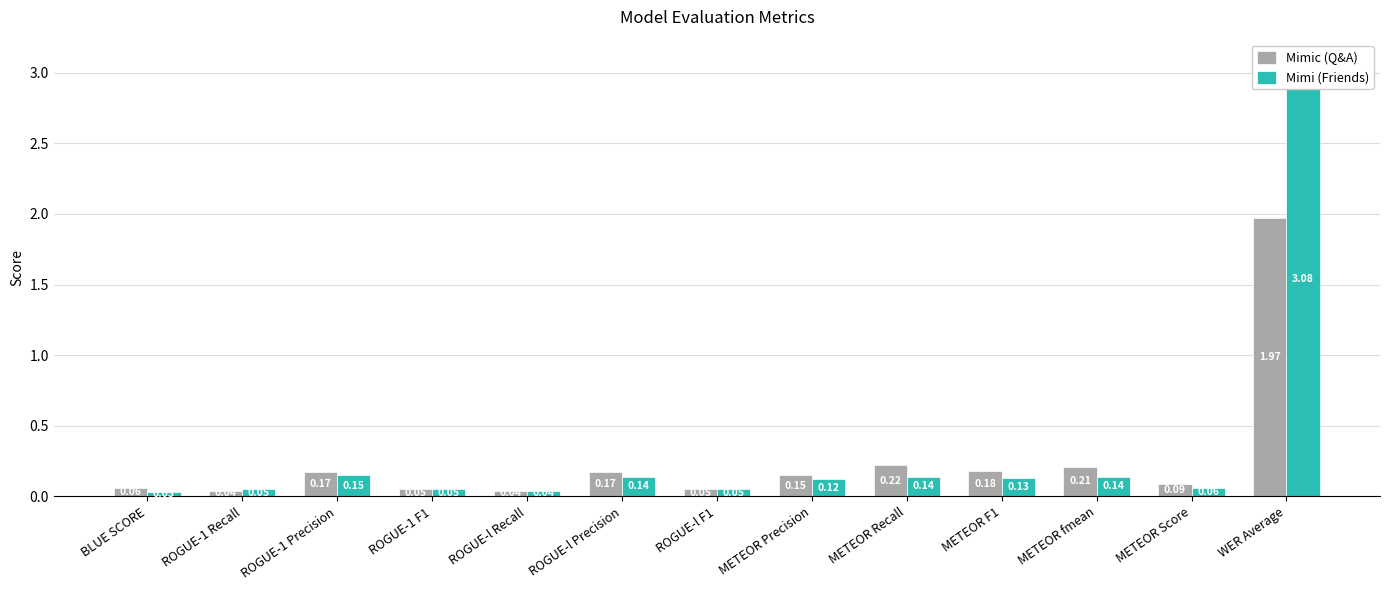

Reading left to right, transcribe all the data shown in this chart.

Mimic (Q&A): 0.1	0.0	0.2	0.1	0.0	0.2	0.1	0.1	0.2	0.2	0.2	0.1	2.0
Mimi (Friends): 0.0	0.1	0.1	0.1	0.0	0.1	0.1	0.1	0.1	0.1	0.1	0.1	3.1